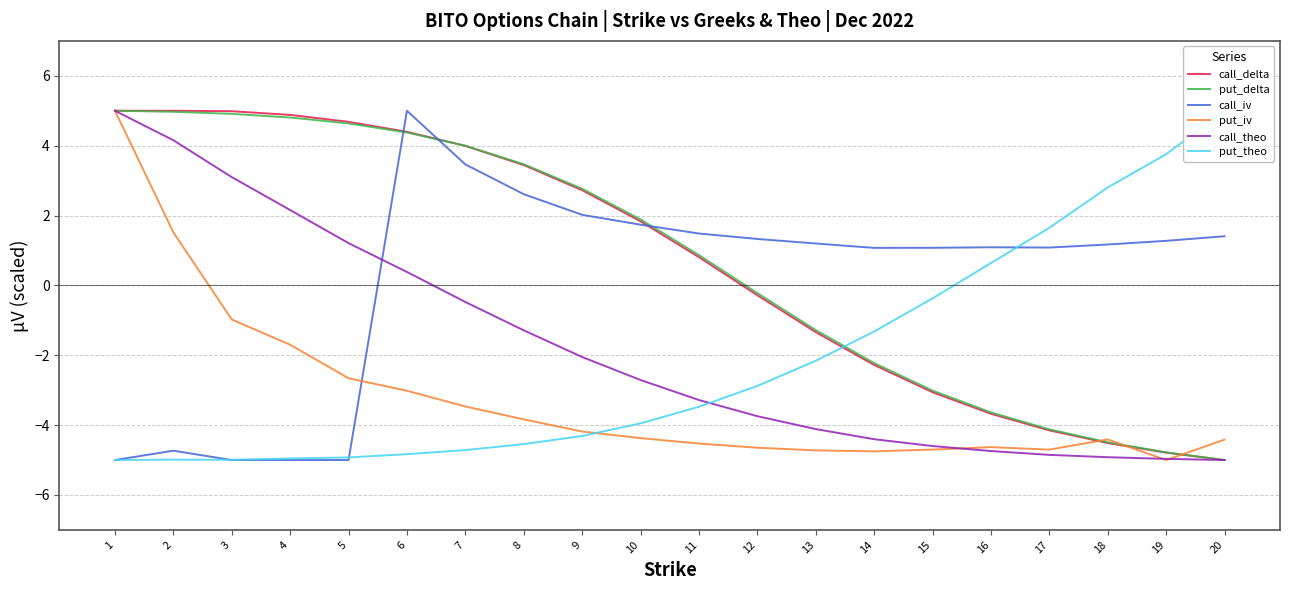

Which series ends up on top after the final intersection of put_theo and call_delta?

put_theo